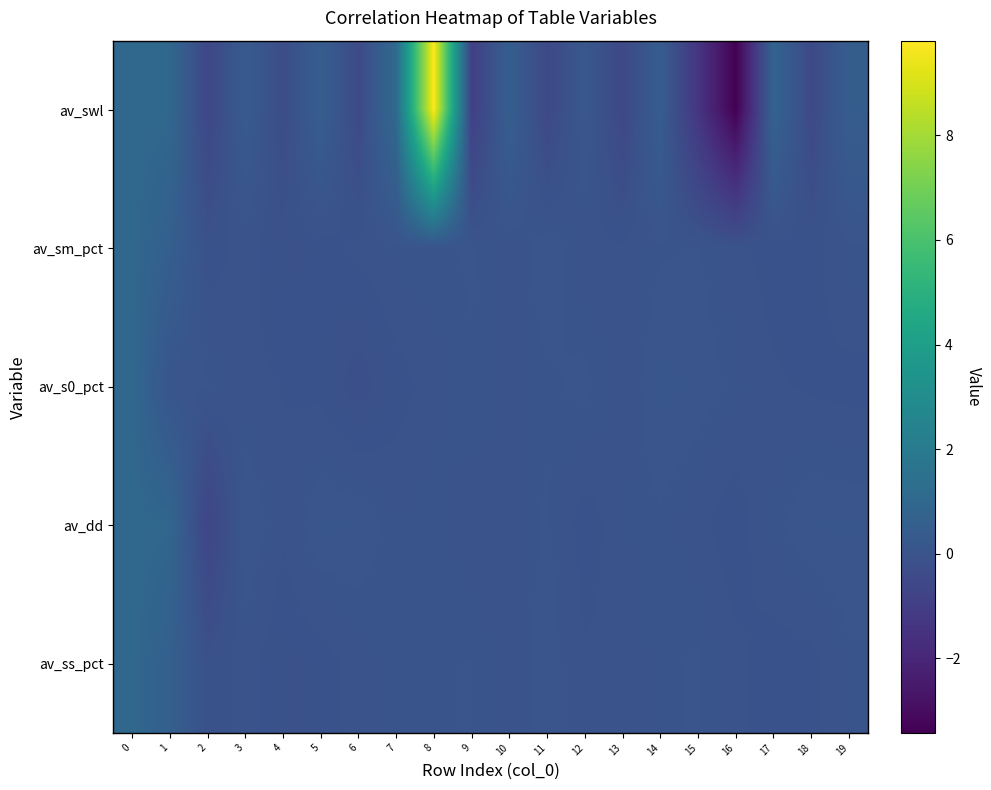

Reading left to right, transcribe all the data shown in this chart.

av_swl: 0=1.0	1=1.0	2=-0.6	3=0.4	4=-0.3	5=0.5	6=-0.4	7=1.1	8=9.8	9=-0.9	10=0.5	11=-0.5	12=0.2	13=-0.5	14=0.5	15=-1.4	16=-3.4	17=0.8	18=-0.5	19=0.5
av_sm_pct: 0=1.0	1=0.6	2=-0.1	3=-0.0	4=-0.1	5=-0.1	6=-0.0	7=0.0	8=0.0	9=0.0	10=-0.0	11=0.1	12=-0.0	13=-0.1	14=0.0	15=0.0	16=-0.0	17=-0.1	18=-0.1	19=0.0
av_s0_pct: 0=1.0	1=0.1	2=0.0	3=-0.0	4=-0.1	5=-0.1	6=-0.2	7=-0.1	8=-0.0	9=0.0	10=-0.0	11=0.0	12=0.1	13=-0.0	14=0.1	15=0.1	16=0.0	17=-0.1	18=-0.1	19=-0.1
av_dd: 0=1.0	1=0.9	2=-0.7	3=0.1	4=-0.1	5=0.1	6=0.1	7=-0.0	8=0.0	9=-0.0	10=-0.0	11=0.1	12=-0.1	13=-0.0	14=0.0	15=-0.0	16=-0.1	17=0.0	18=0.1	19=0.1
av_ss_pct: 0=1.0	1=0.6	2=-0.1	3=-0.0	4=-0.1	5=-0.1	6=-0.0	7=0.0	8=0.0	9=0.0	10=-0.0	11=0.1	12=-0.1	13=-0.0	14=0.0	15=0.1	16=-0.0	17=-0.1	18=-0.1	19=0.0